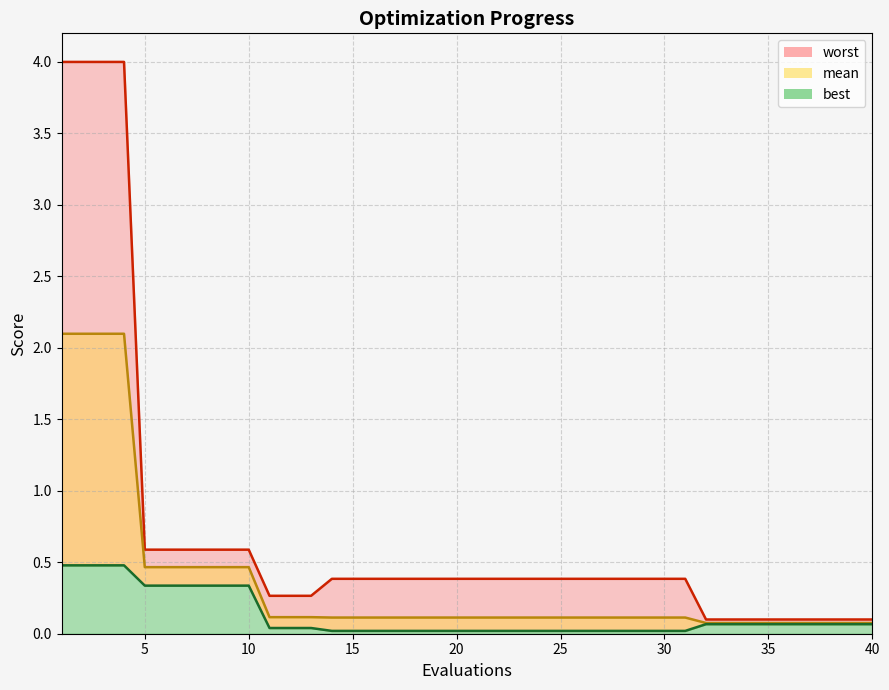

Rank the series by their maximum value, from highest to lowest.

worst, mean, best